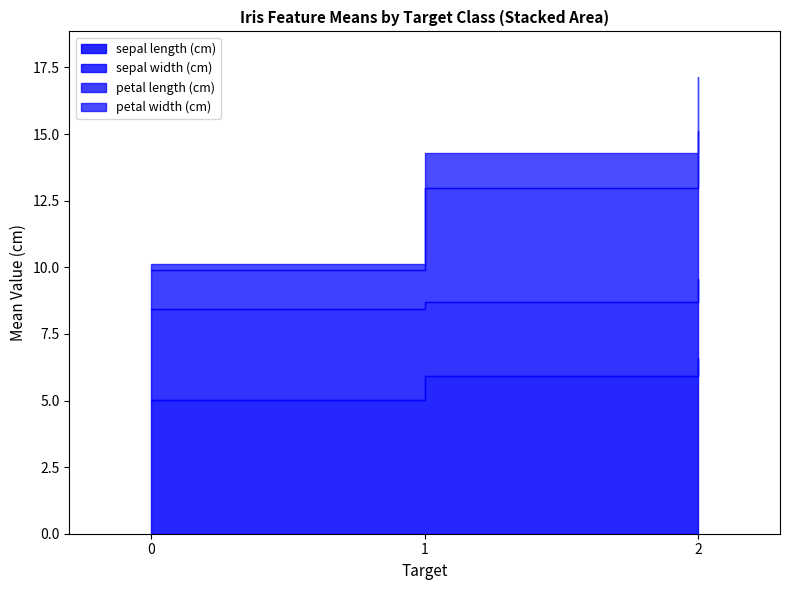

What is the sum of all sepal length (cm) values?

17.5